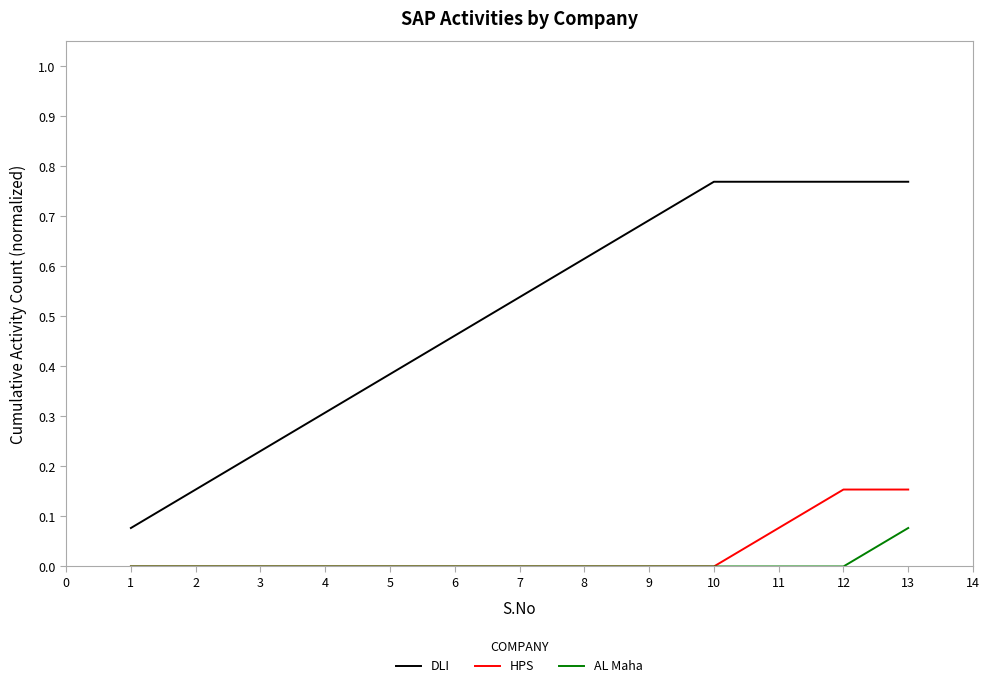

What are all the series names shown in the legend?

DLI, HPS, AL Maha